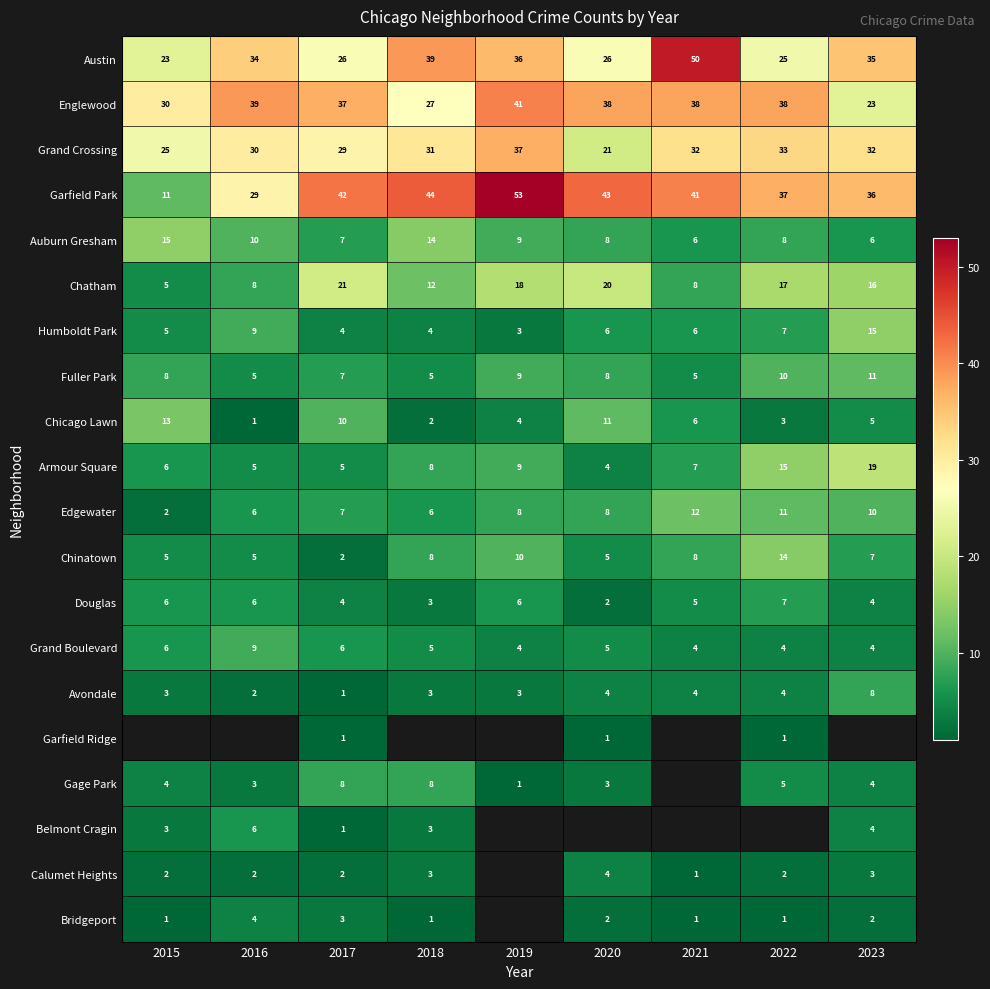

What is the spread (max minus min) of values at 2022?

37.0